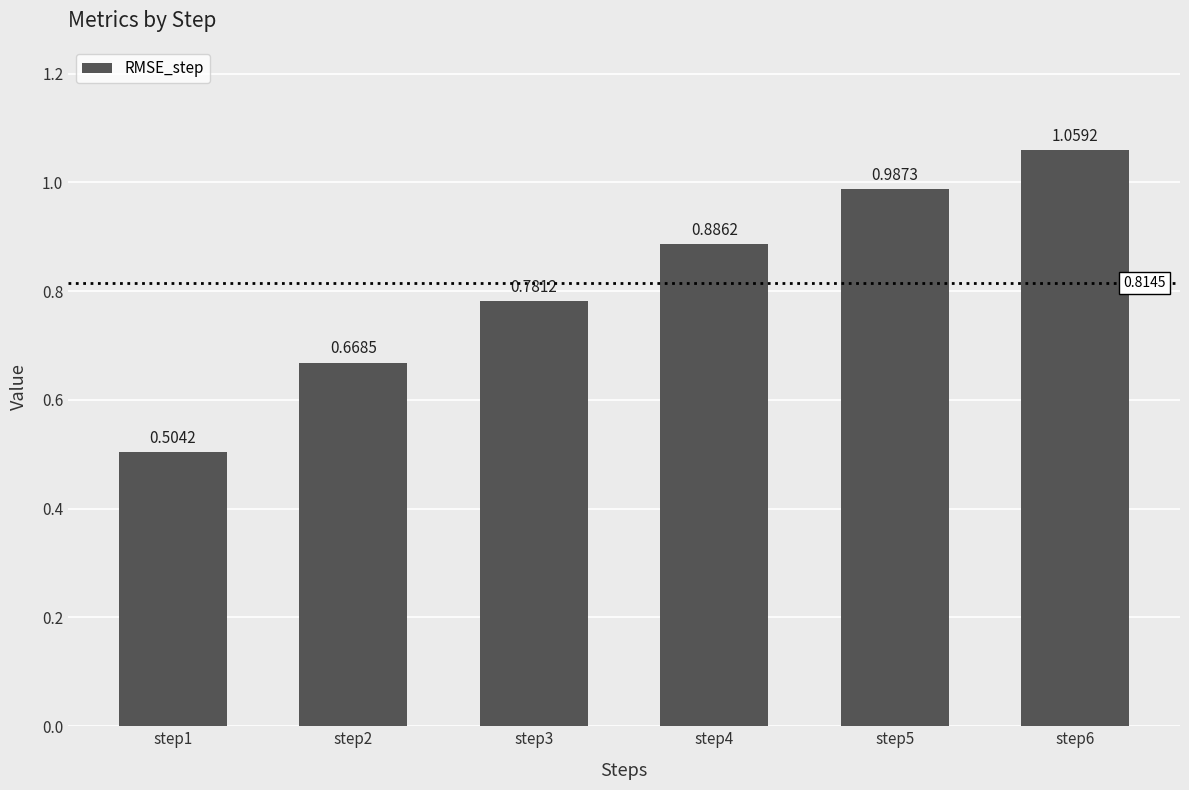

Between step6 and step3, which is larger?

step6